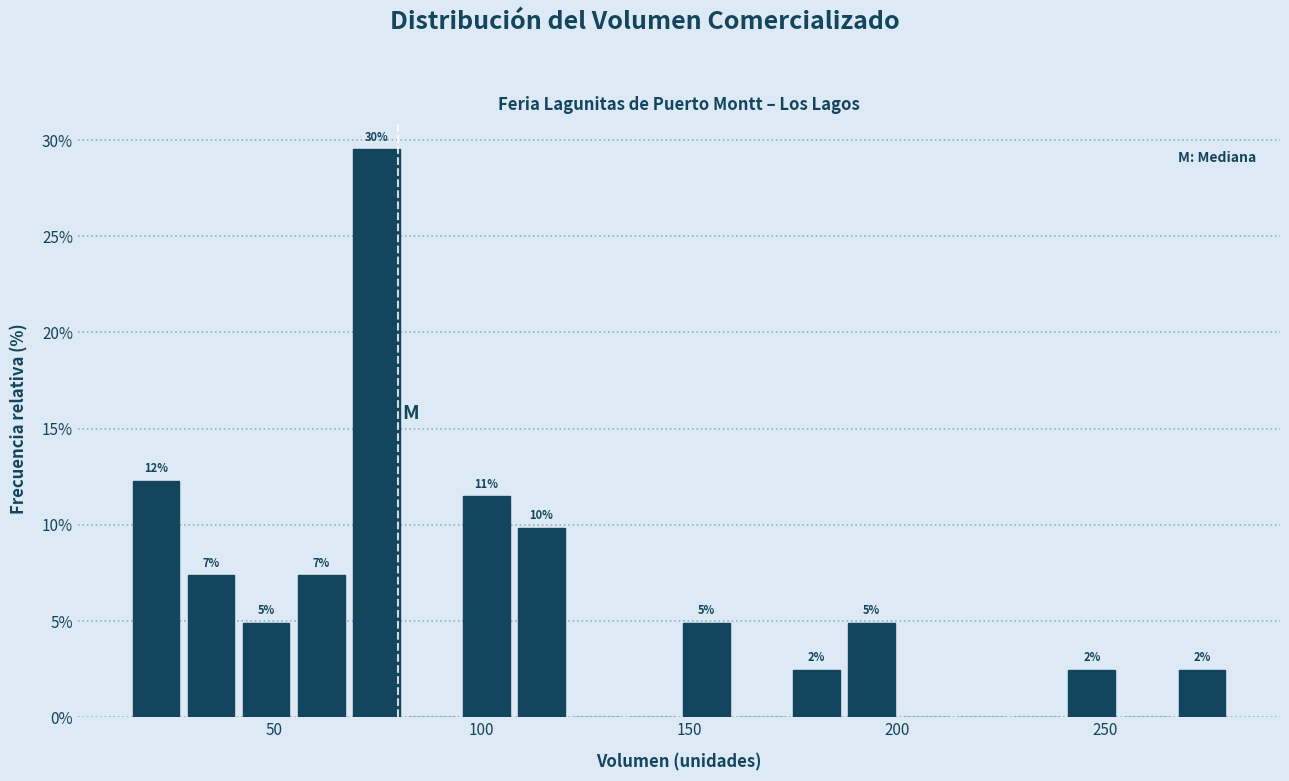

Read against the x-axis, roughly where is the centre of the tallest bar?

75